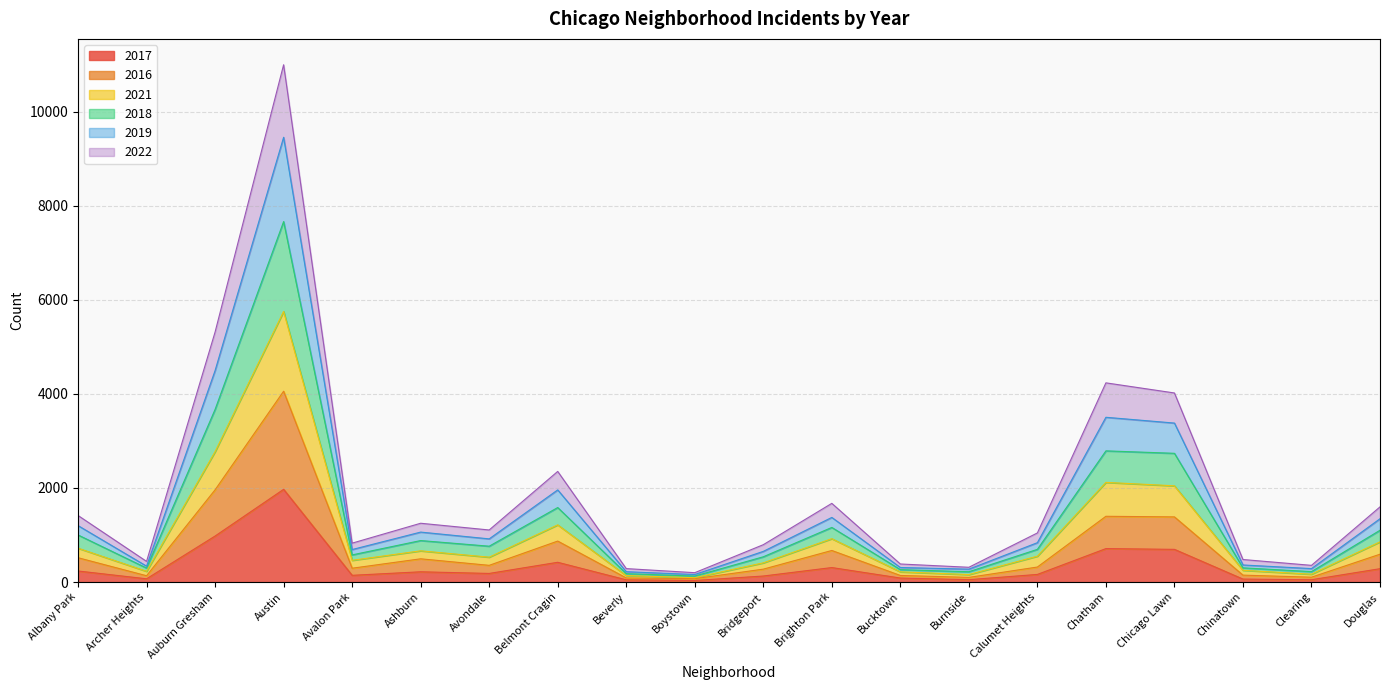

At which category is the sum across all series the highest?

Austin